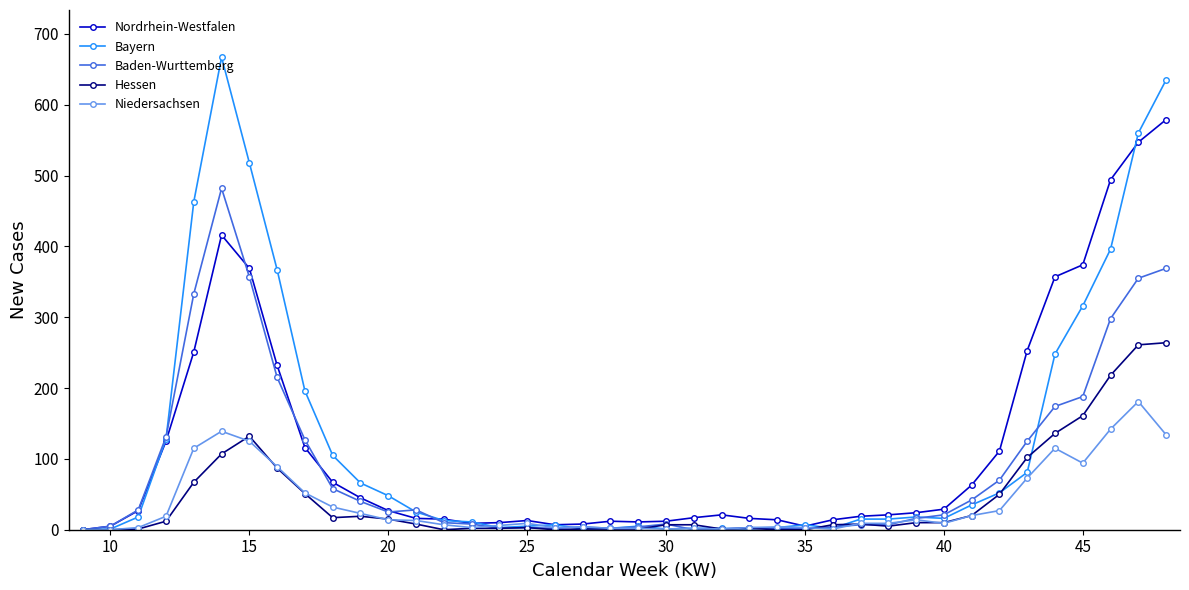

What is the difference between the maximum and second lowest values in the Nordrhein-Westfalen series?

574